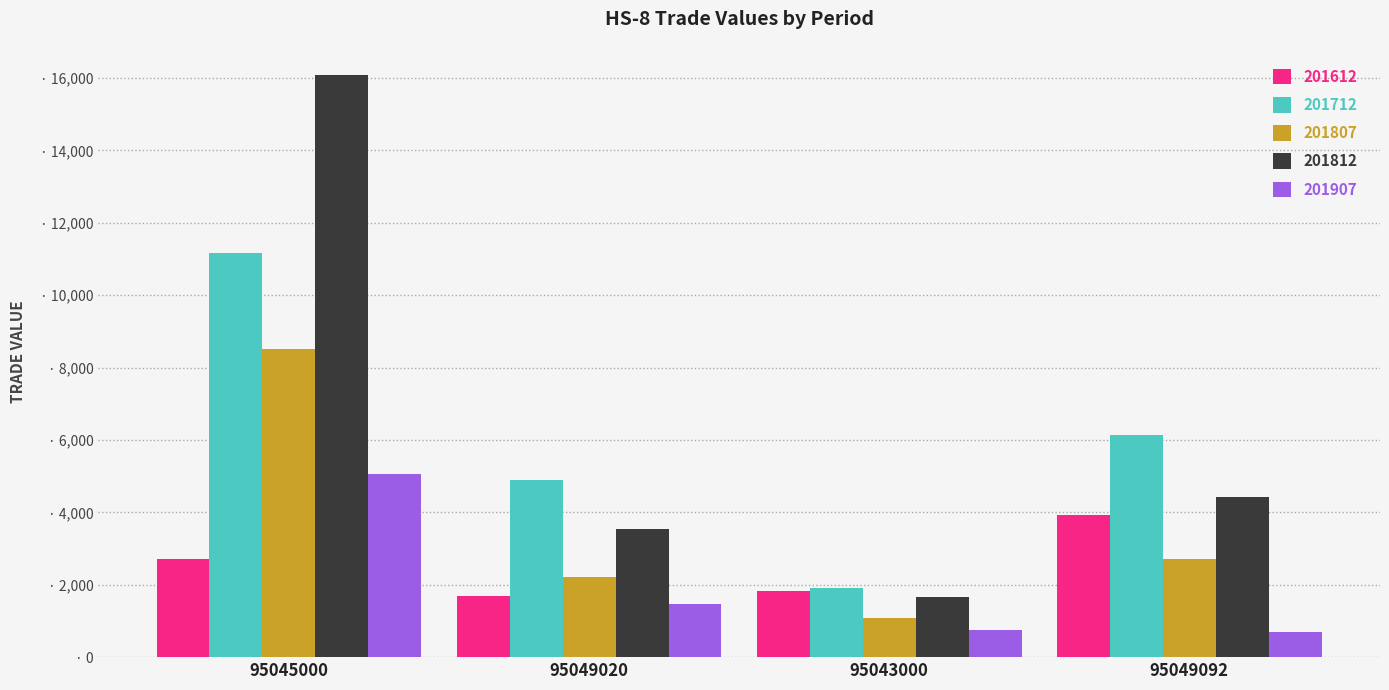

Which label corresponds to the smallest value in the chart?

95049092